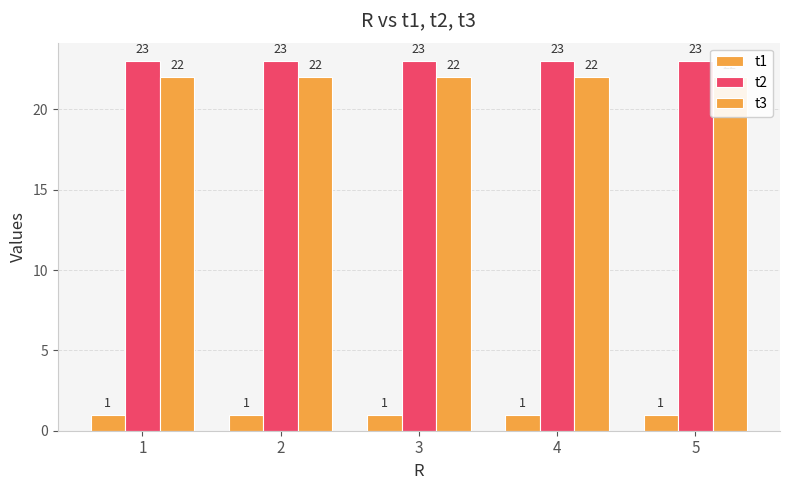

What are all the series names shown in the legend?

t1, t2, t3